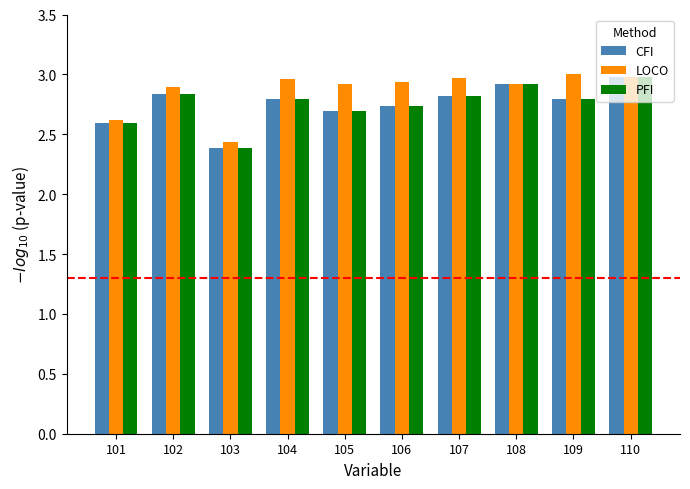

What is the total value across all series at 103?

7.2